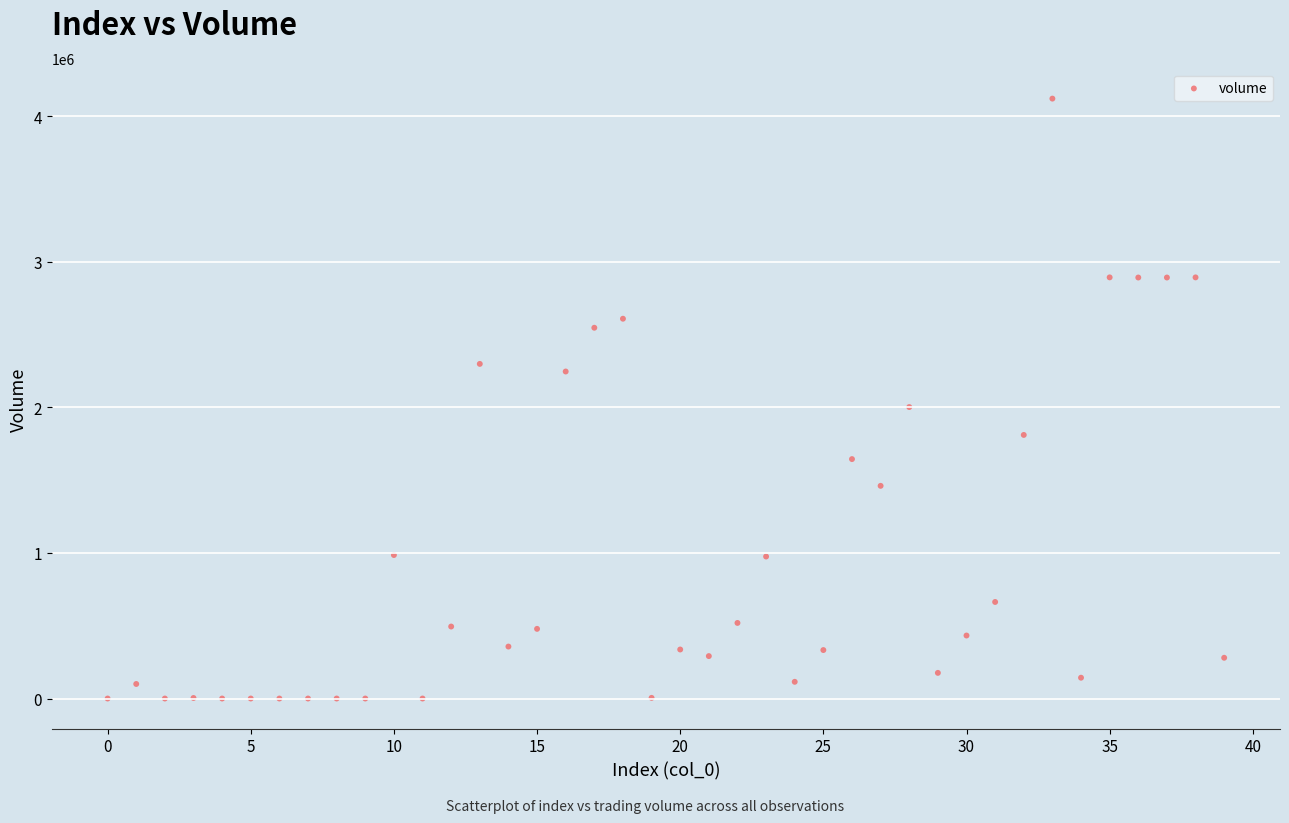

What Y value in the scatter plot is closest to 2060355?

2002017.3